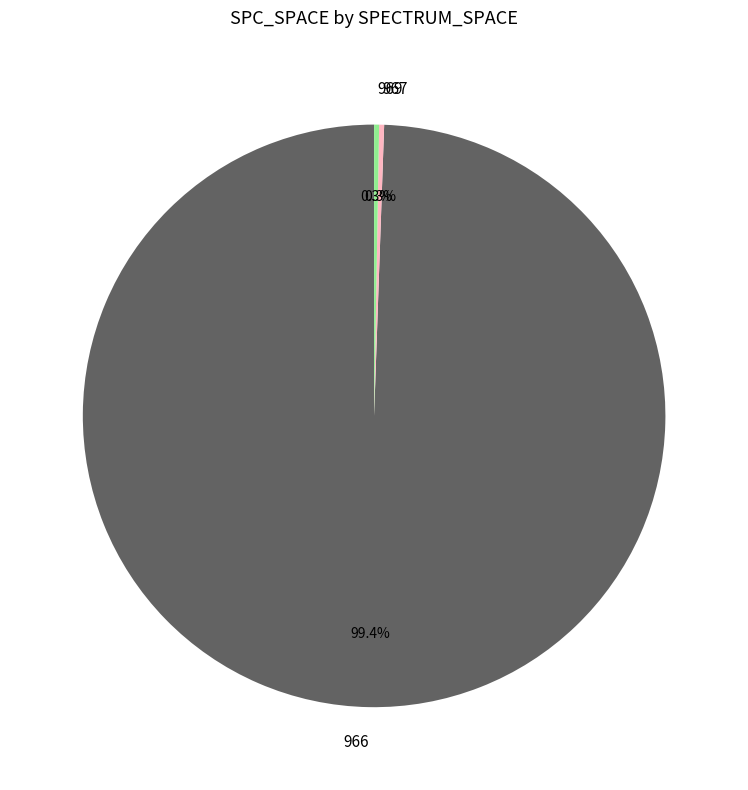

Is there a majority slice in this chart?

Yes